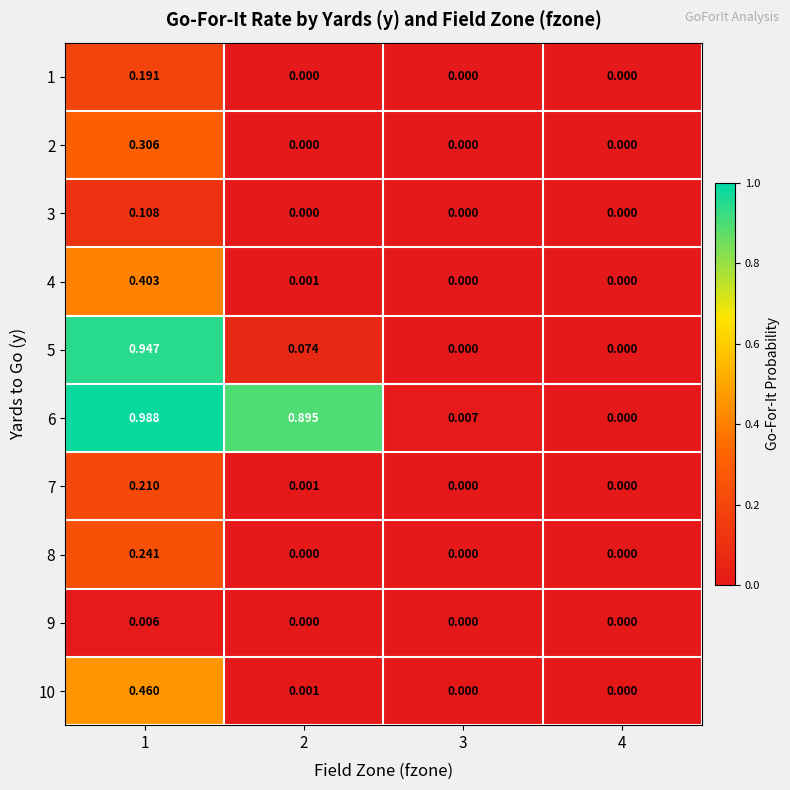

Is the value of 3 at 1 greater than the value of 8 at 1?

No